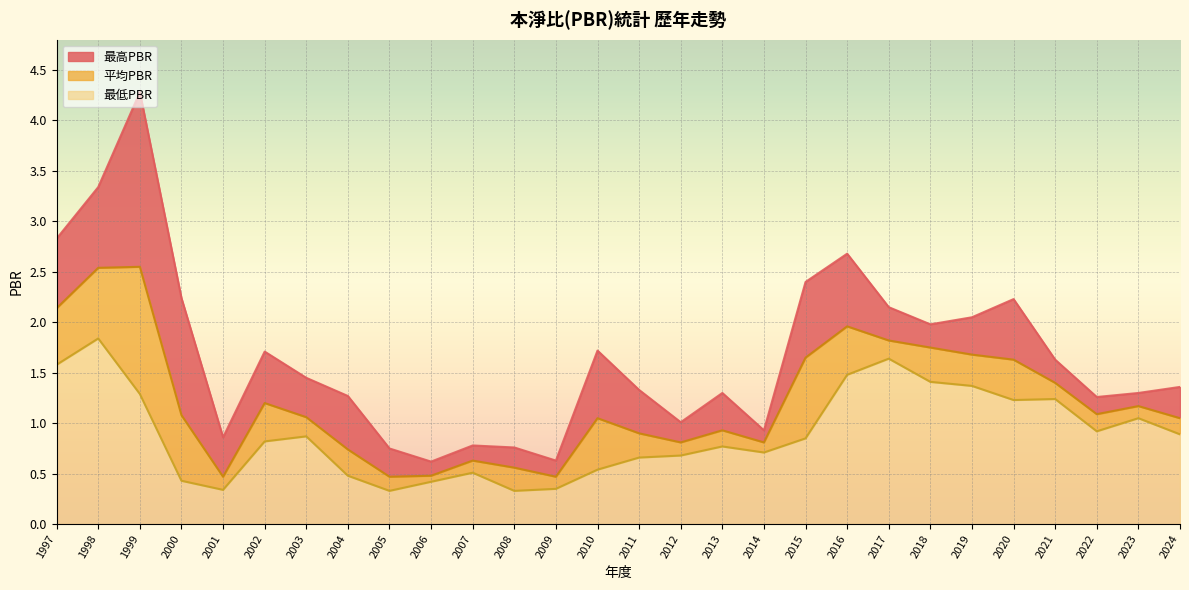

At which label does 平均PBR first exceed 1?

1997